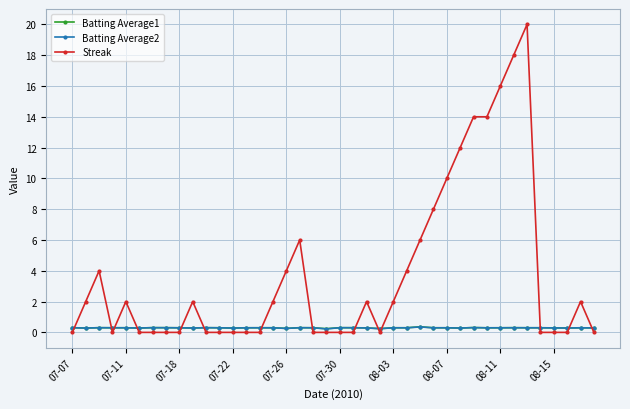

Which series has the widest spread of values?

Streak